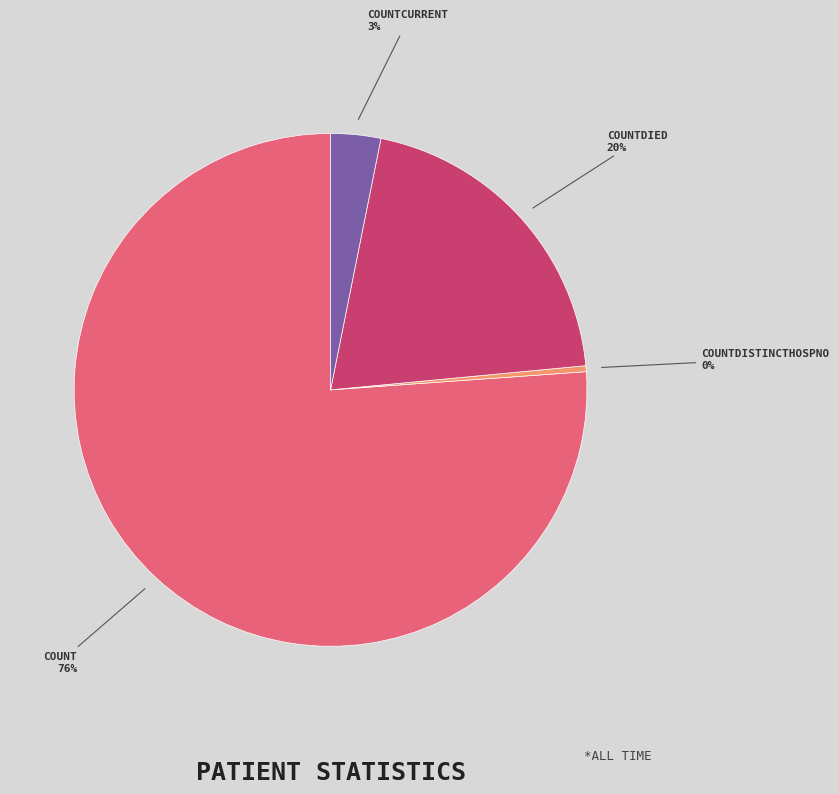

To the nearest percent, what is the average slice percentage?

25%